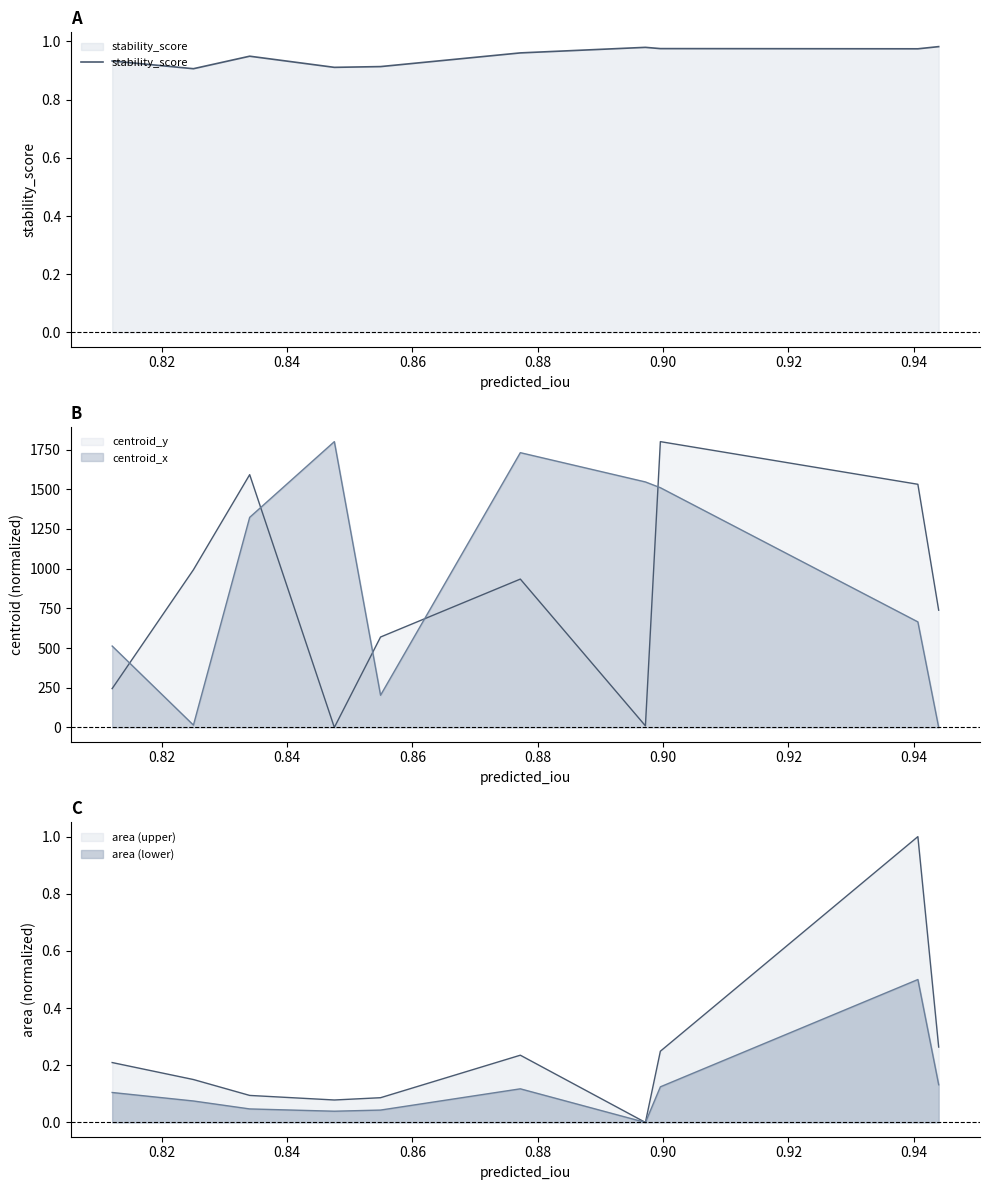

Where is the first local maximum?

0.84